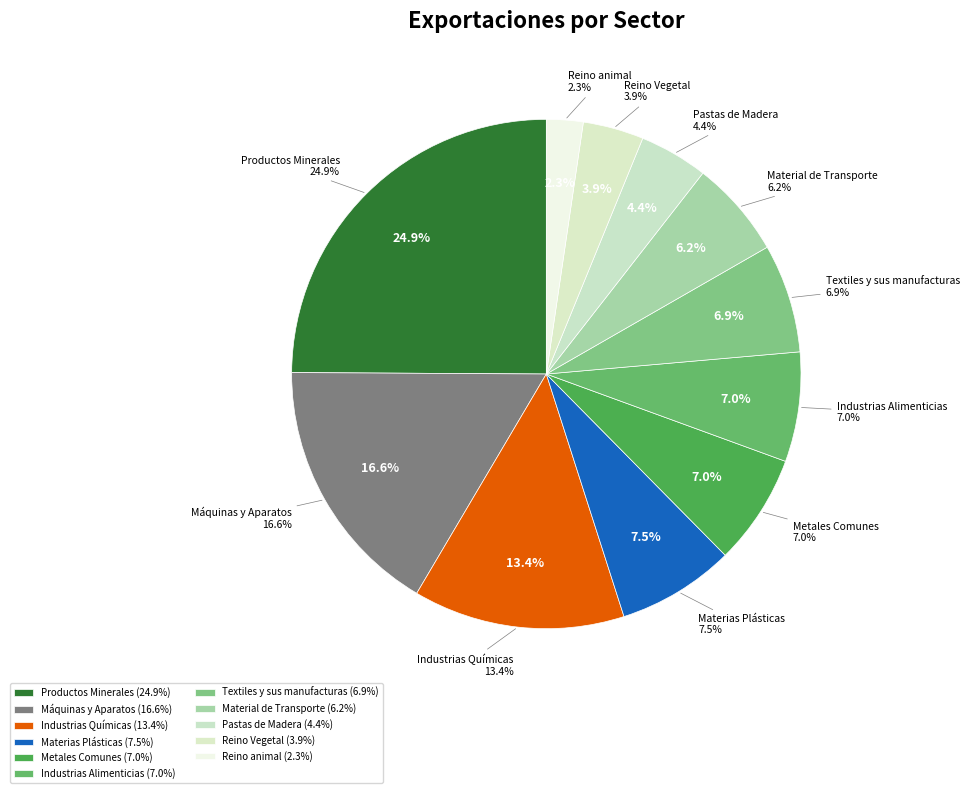

True or false: Textiles y sus manufacturas accounts for 14% of the total.

False